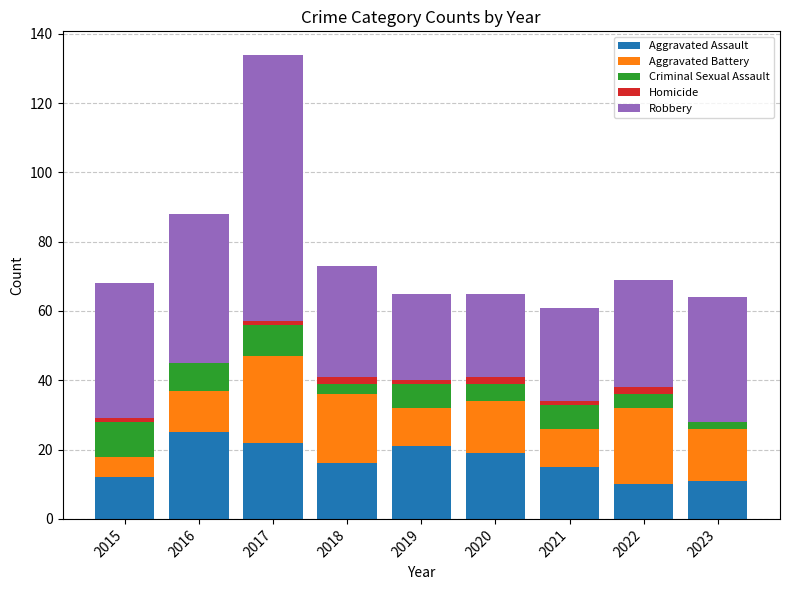

Which category has the highest value in the Aggravated Assault series?

2016